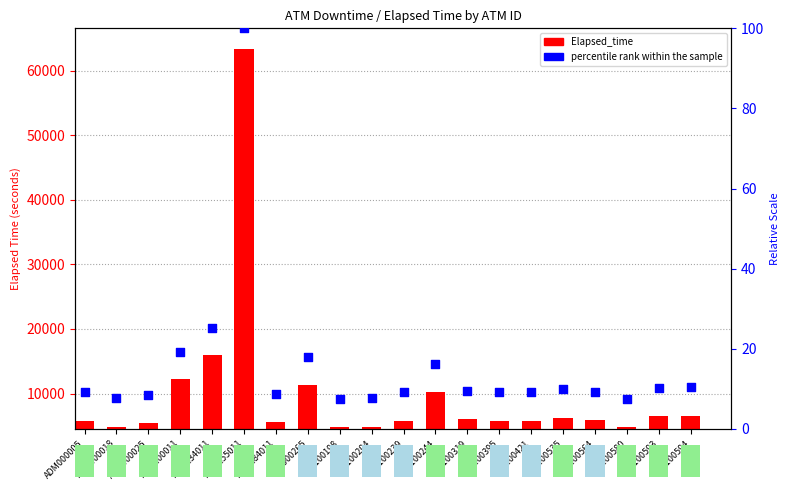

What are all the series names shown in the legend?

Elapsed_time, percentile rank within the sample